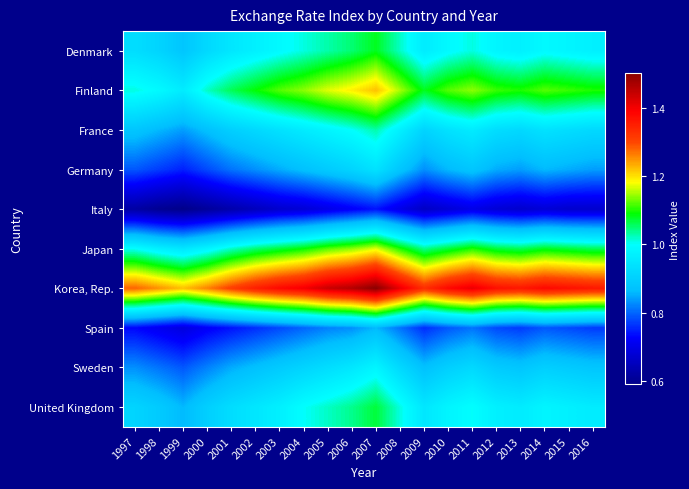

At which category is the sum across all series the highest?

2007